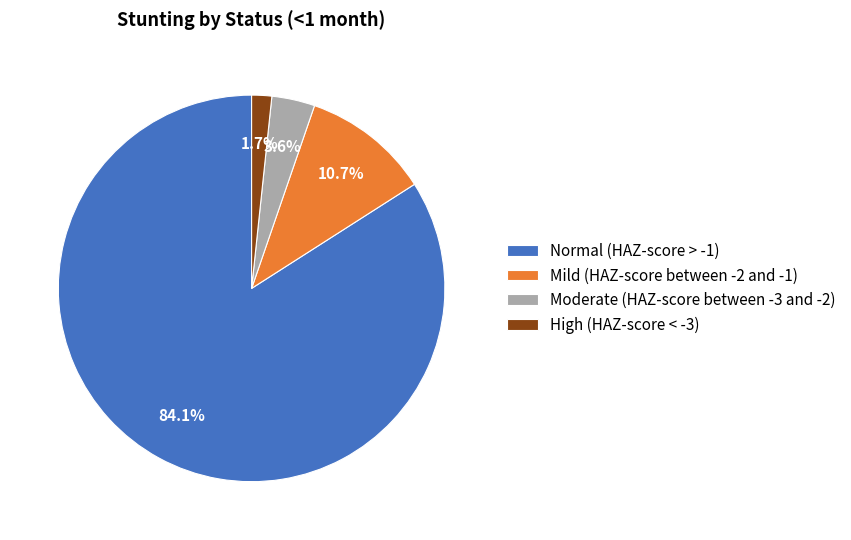

How many segments does this pie chart have?

4